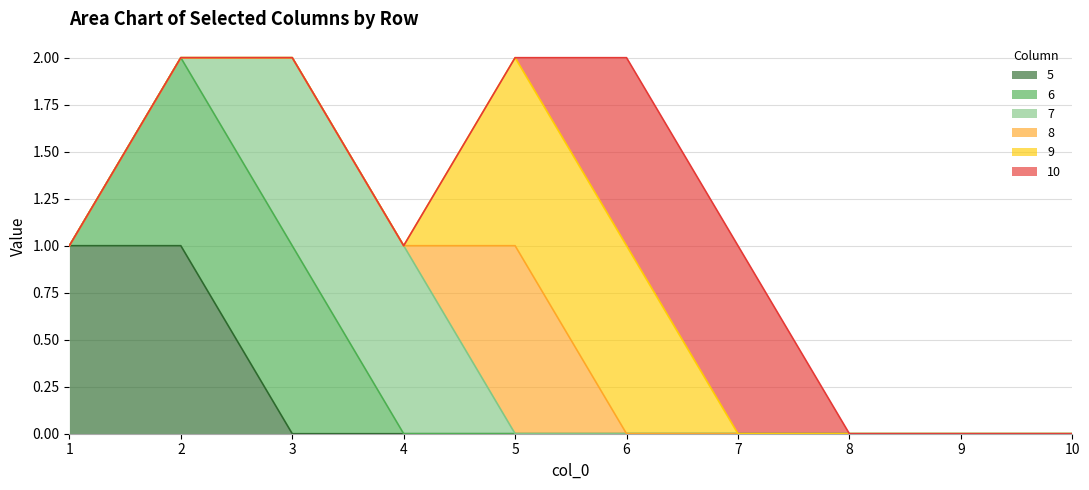

True or false: 5 has more than 2 interior local peaks.

False